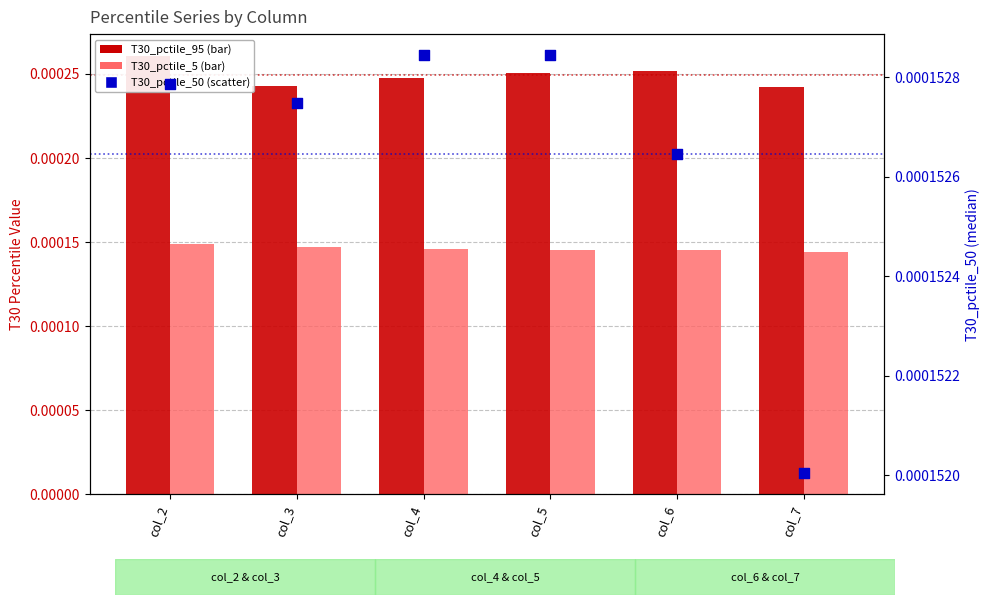

Which series reaches the maximum Y coordinate?

T30_pctile_95